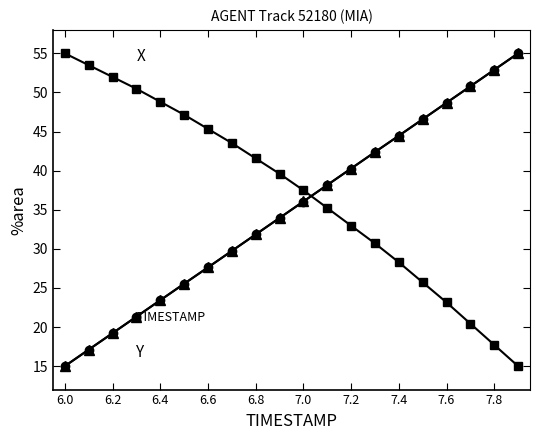

What is the greatest value displayed?

55.0